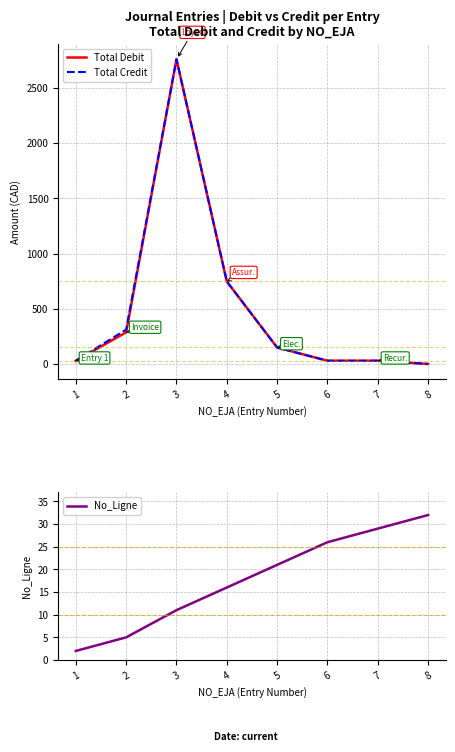

Count the number of categories in the chart.

8